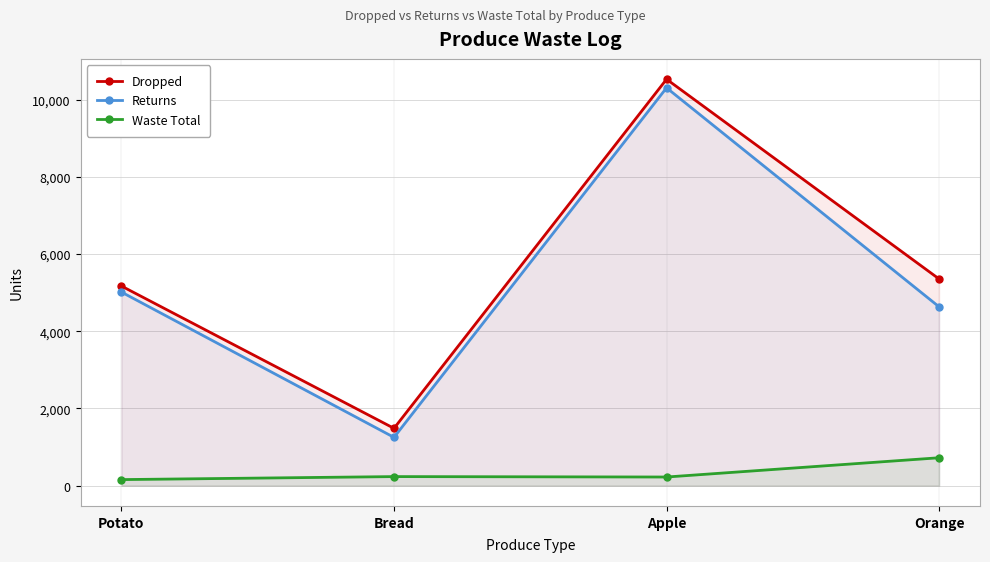

What is the value of the Waste Total point at the 3rd from the left?

223